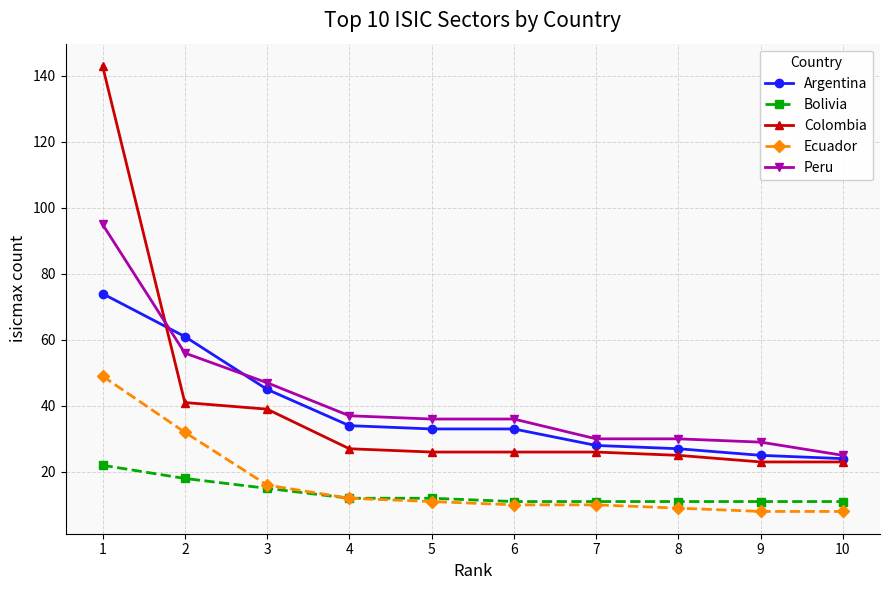

Rank the series at 1 from lowest to highest value.

Bolivia, Ecuador, Argentina, Peru, Colombia